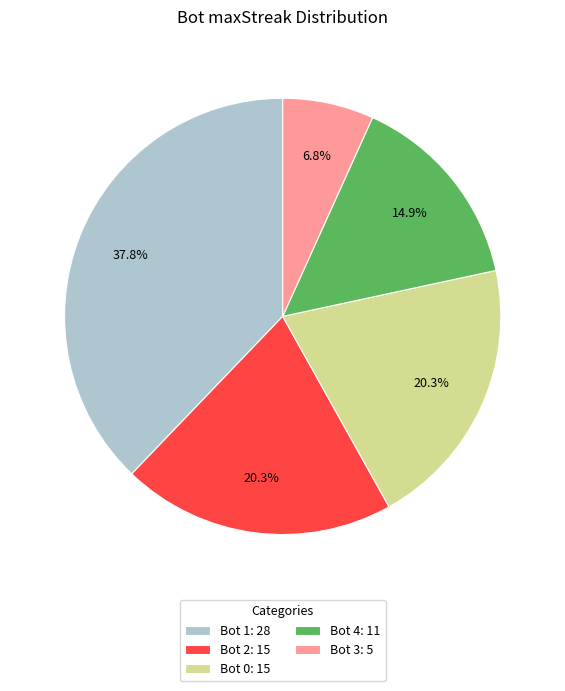

Is there any slice that represents more than half of the pie?

No